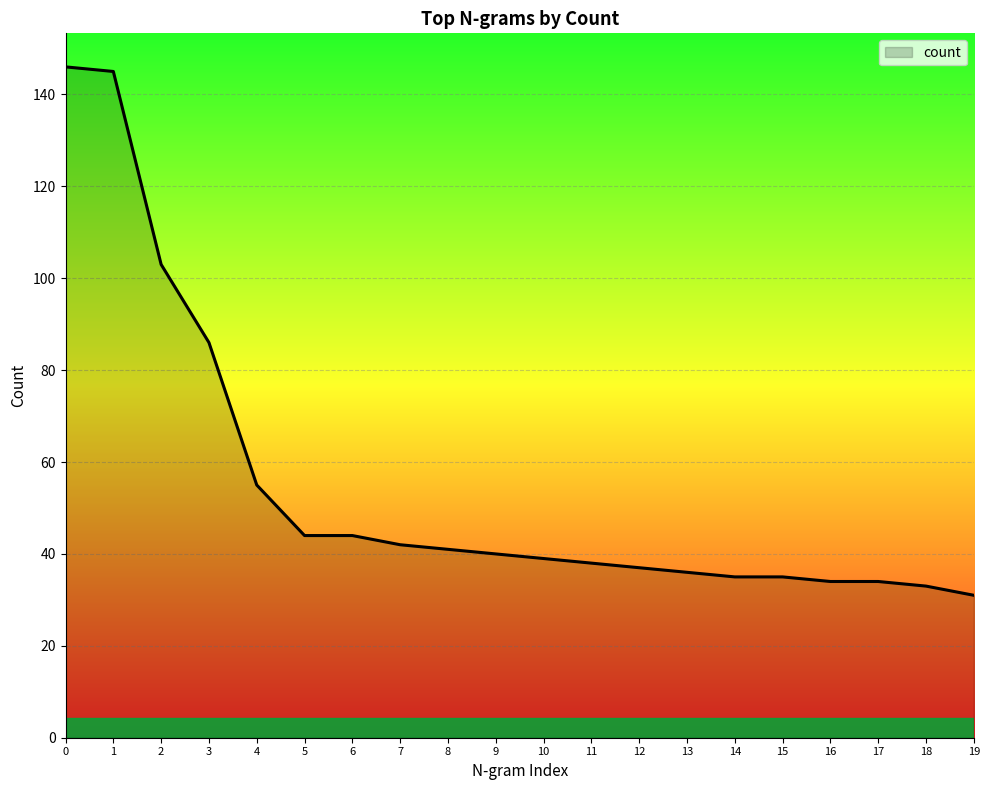

Reading right to left, transcribe all the data shown in this chart.

31	33	34	34	35	35	36	37	38	39	40	41	42	44	44	55	86	103	145	146